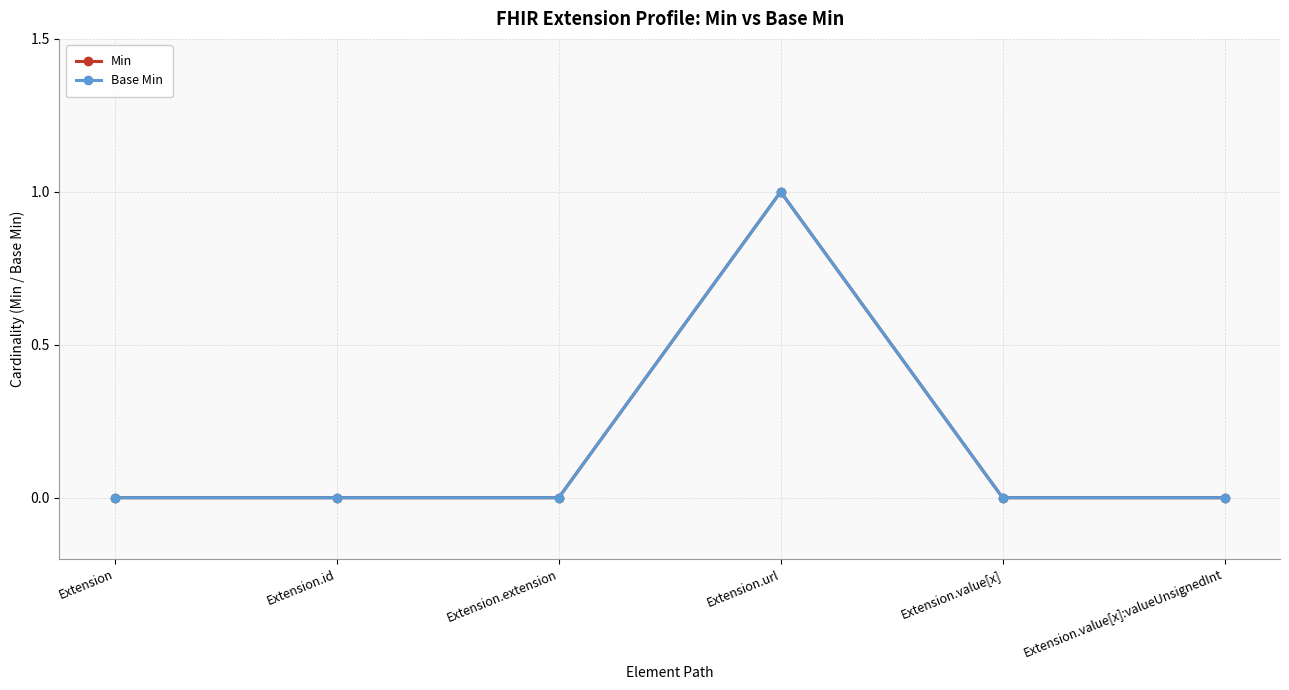

At which category does the chart reach its minimum across all series?

Extension